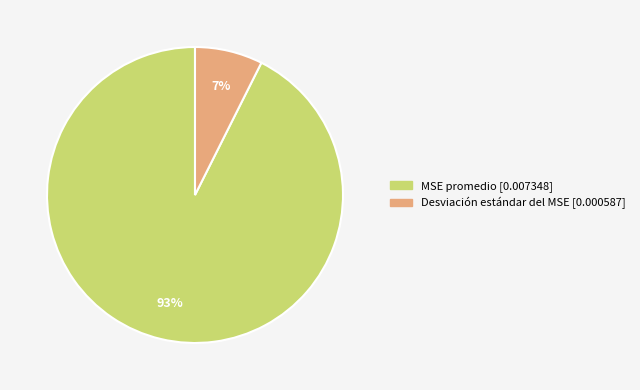

What is the largest slice in the pie chart?

MSE promedio